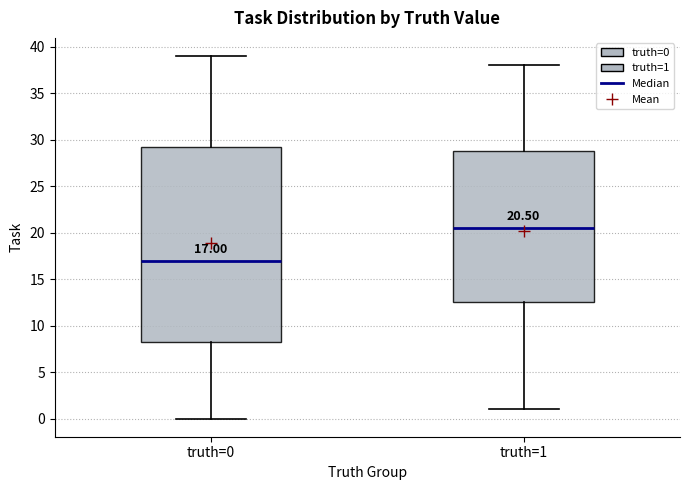

Which box's median line is the highest?

truth=1